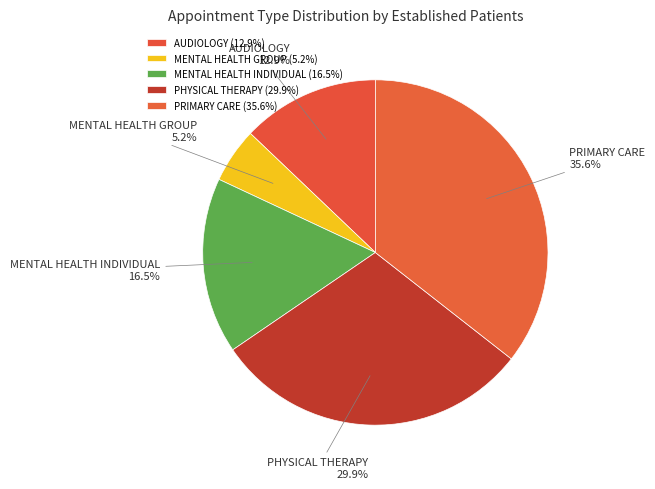

To the nearest percent, what is the difference between the largest and smallest slice percentages?

30%